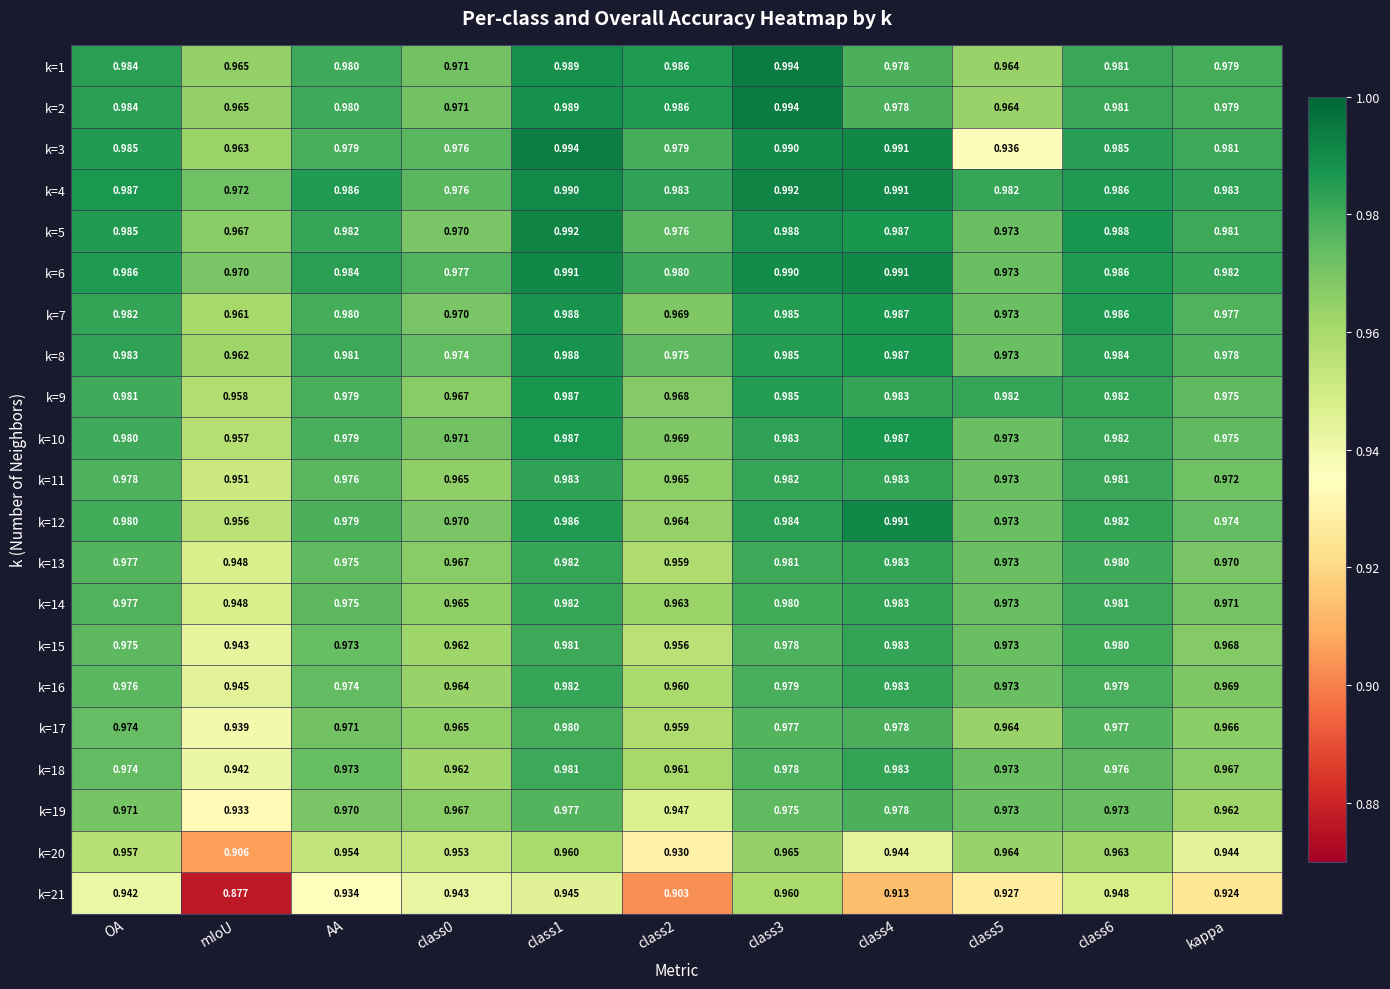

Which label corresponds to the smallest value in the chart?

mIoU